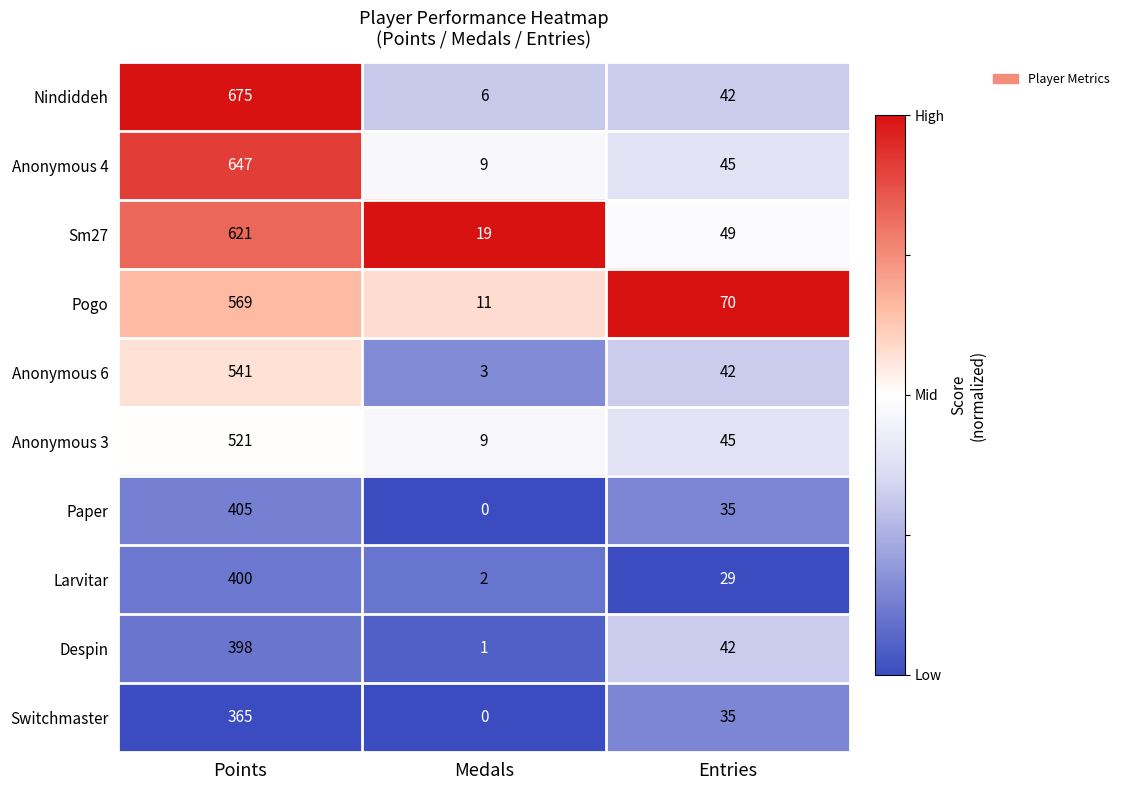

Where does the Switchmaster series first go above 35?

Points